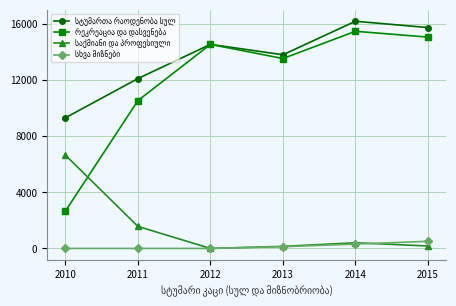

Which category has the highest value across all series?

2014